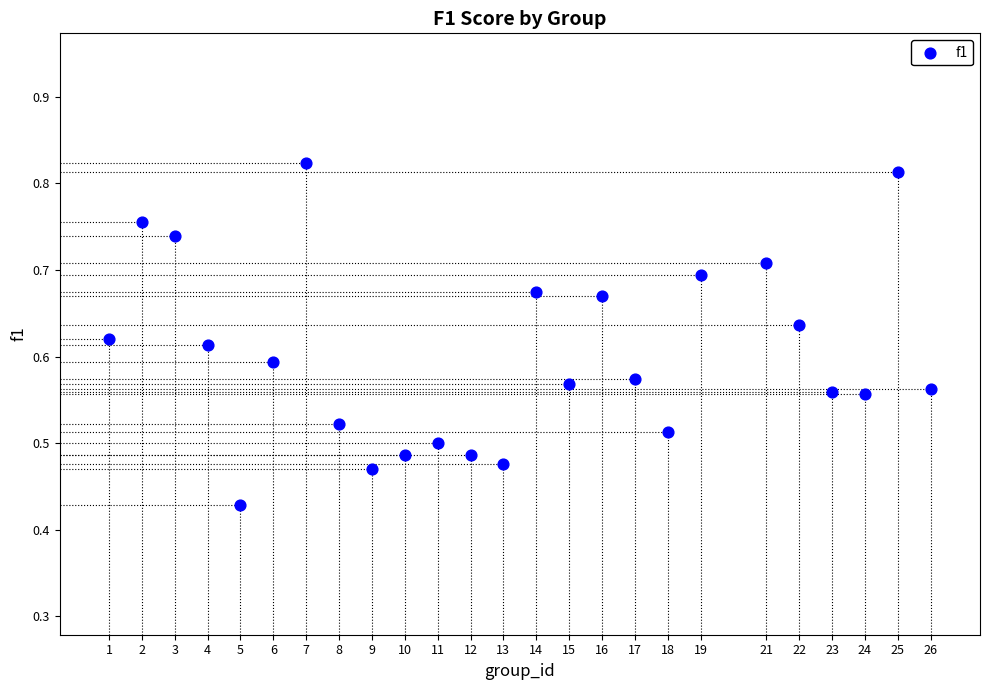

What is the range of X values (max minus min)?

25.0